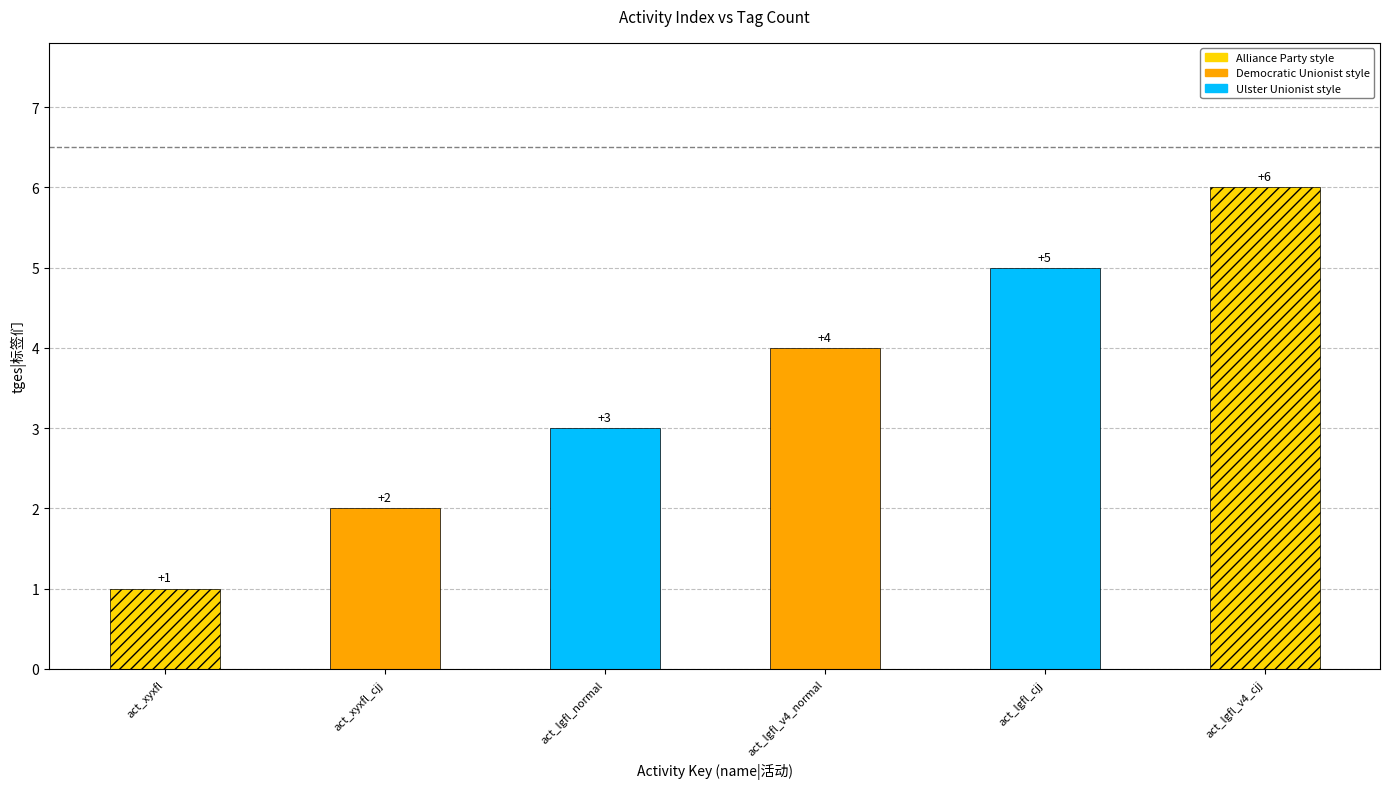

True or false: the data shows 5 at act_lgfl_normal.

False